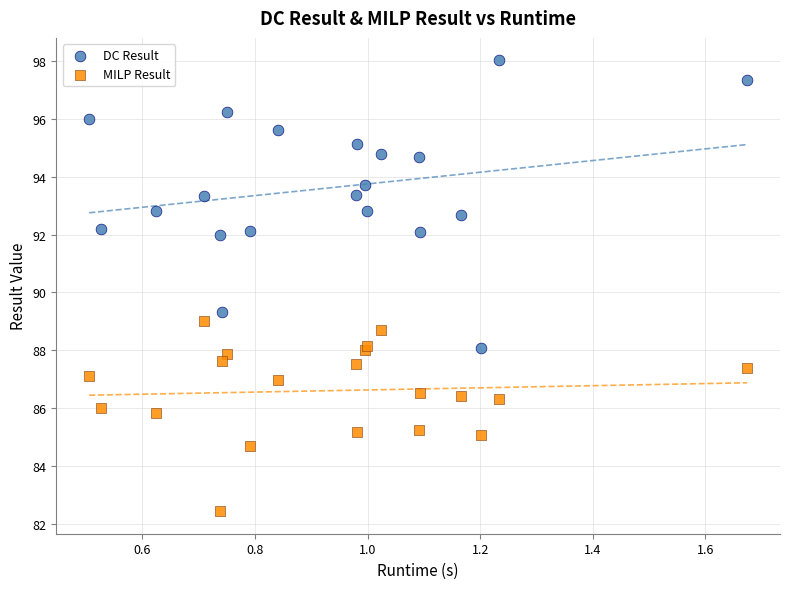

Which series has the widest spread of Y values?

DC Result